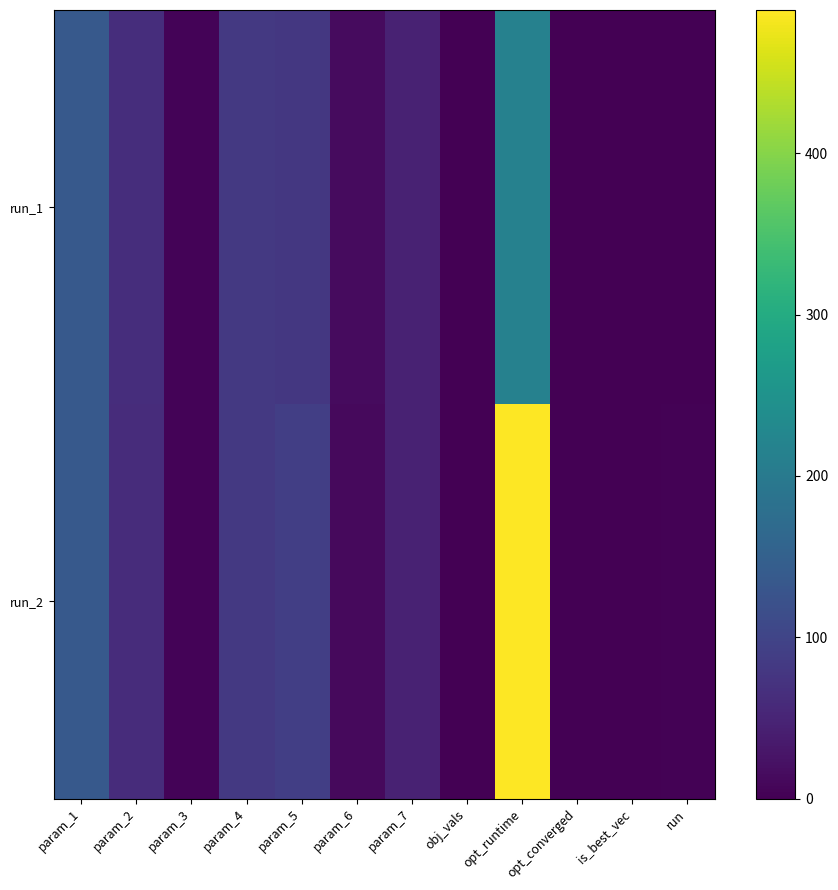

Reading left to right, extract all data points from this chart.

run_1: param_1=135.8	param_2=63.5	param_3=5.5	param_4=81.9	param_5=79.4	param_6=14.5	param_7=46.2	obj_vals=0.1	opt_runtime=214.5	opt_converged=1.0	is_best_vec=0.0	run=1.0
run_2: param_1=137.4	param_2=62.8	param_3=5.1	param_4=80.9	param_5=91.5	param_6=12.9	param_7=46.6	obj_vals=0.1	opt_runtime=488.8	opt_converged=1.0	is_best_vec=1.0	run=2.0